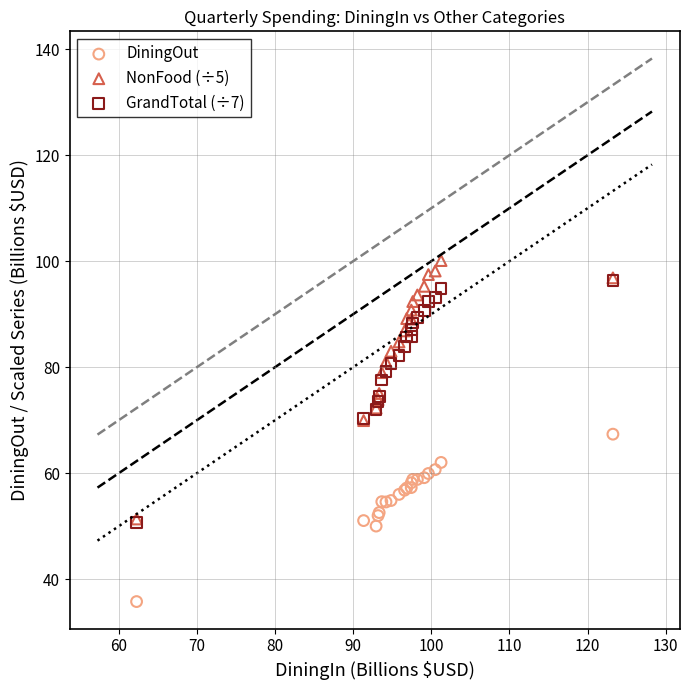

What are all the series names shown in the legend?

DiningOut, NonFood (÷5), GrandTotal (÷7)